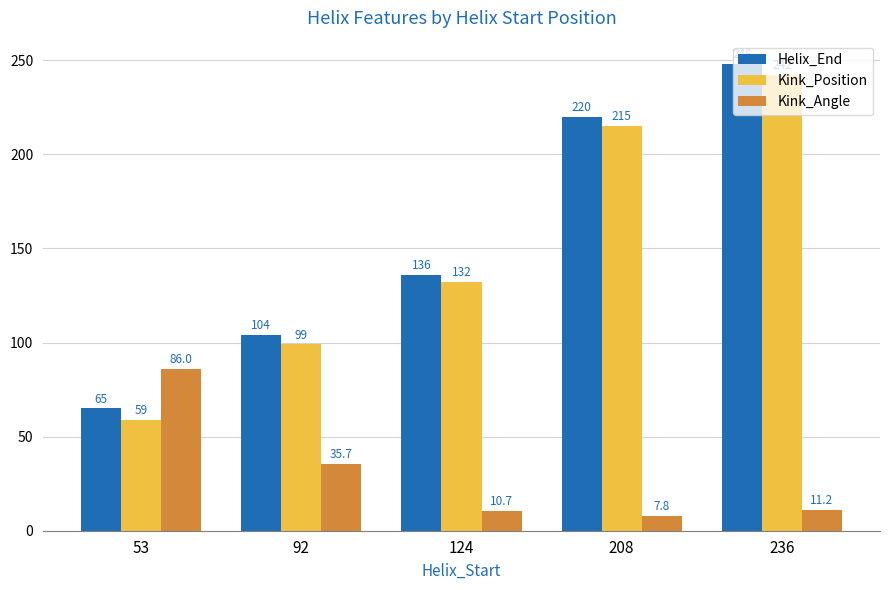

Where is Kink_Position nearest to the value 150?

124